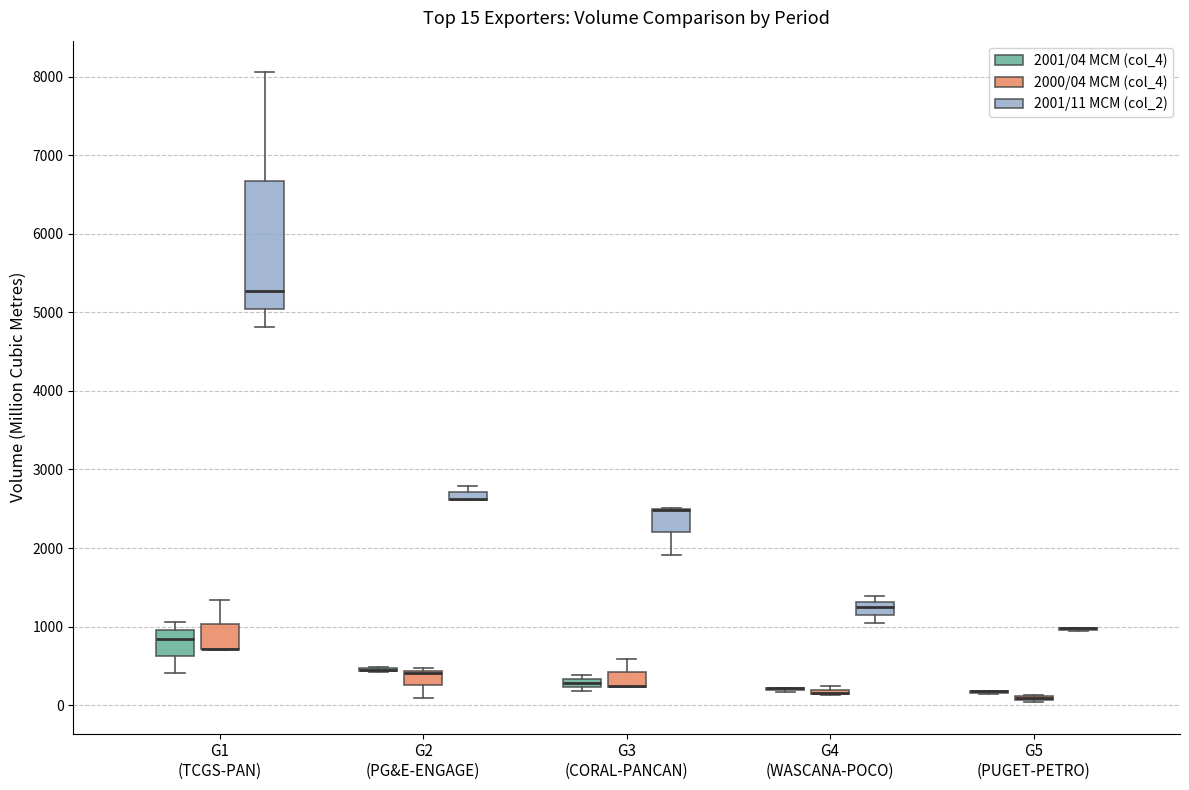

Comparing the boxes themselves (not the whiskers), which one is the tallest?

G1 (TCGS-PAN) (2001/11 MCM (col_2))